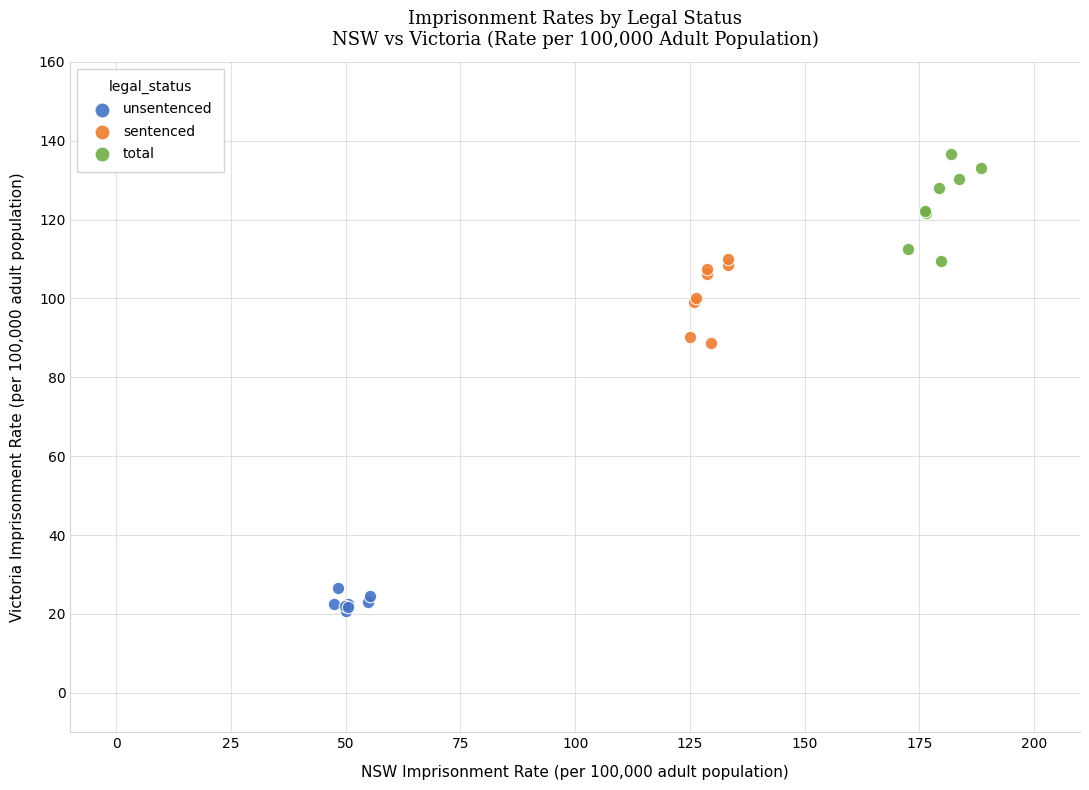

Which series reaches the maximum Y coordinate?

total